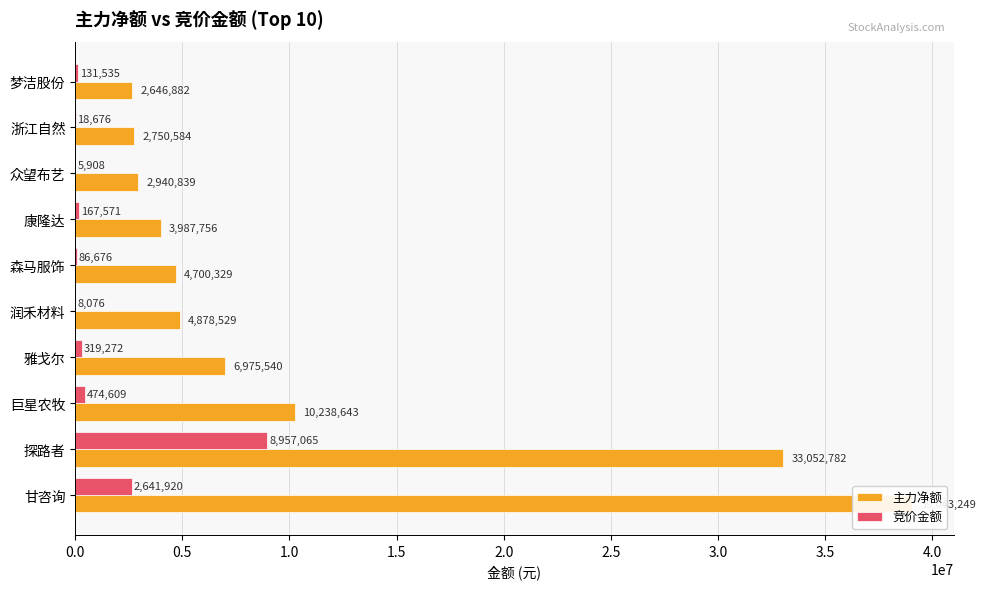

What are all the series names shown in the legend?

主力净额, 竞价金额